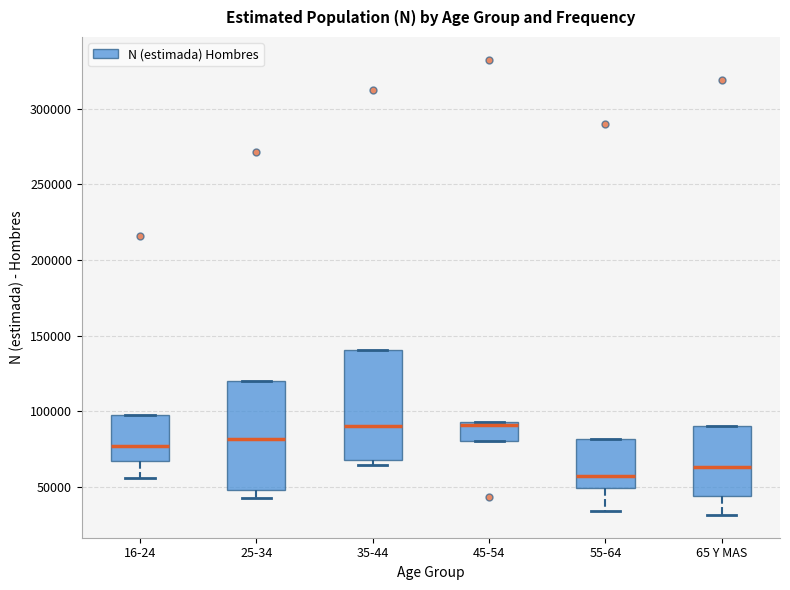

Reading left to right, read every box against the y-axis: the position of its median line, the range the box covers, and the ends of its whiskers. The values are not printed on the chart, so give them approximately, as read against the axis.

16-24: median 75000, box 65000 to 95000, whiskers 55000 to 95000
25-34: median 80000, box 50000 to 120000, whiskers 45000 to 120000
35-44: median 90000, box 70000 to 140000, whiskers 65000 to 140000
45-54: median 90000, box 80000 to 95000, whiskers 80000 to 95000
55-64: median 55000, box 50000 to 80000, whiskers 35000 to 80000
65 Y MAS: median 65000, box 45000 to 90000, whiskers 30000 to 90000